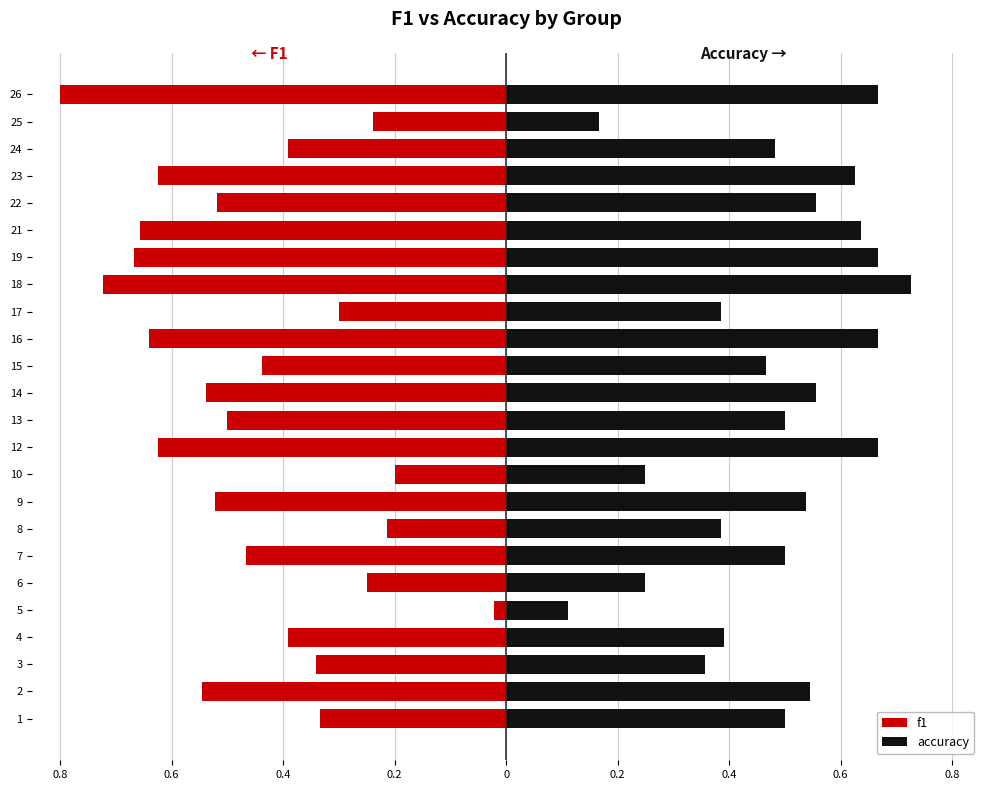

What are all the series names shown in the legend?

f1, accuracy